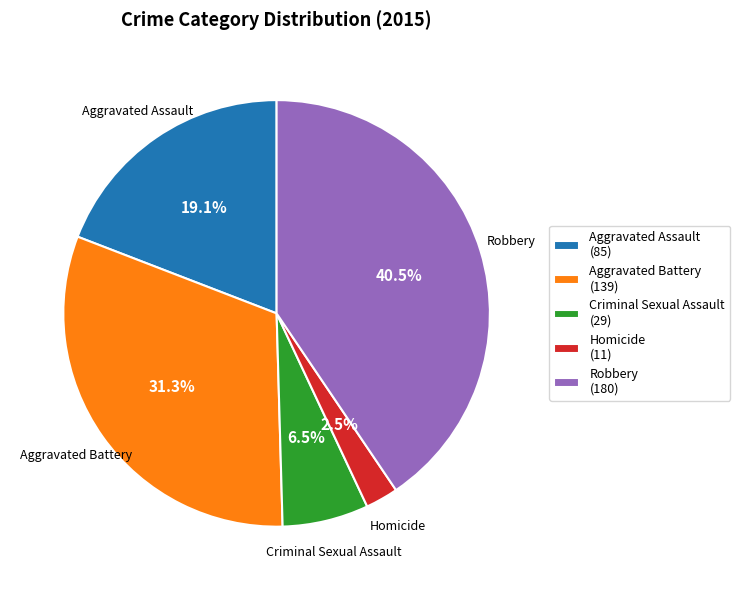

Which slice is the largest?

Robbery